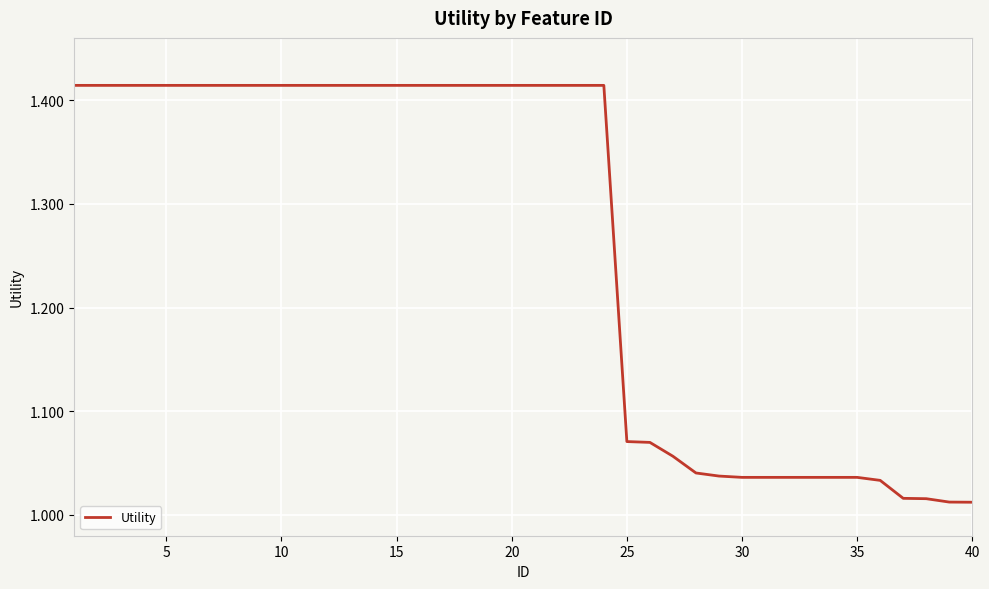

How many lines are shown in the chart?

1